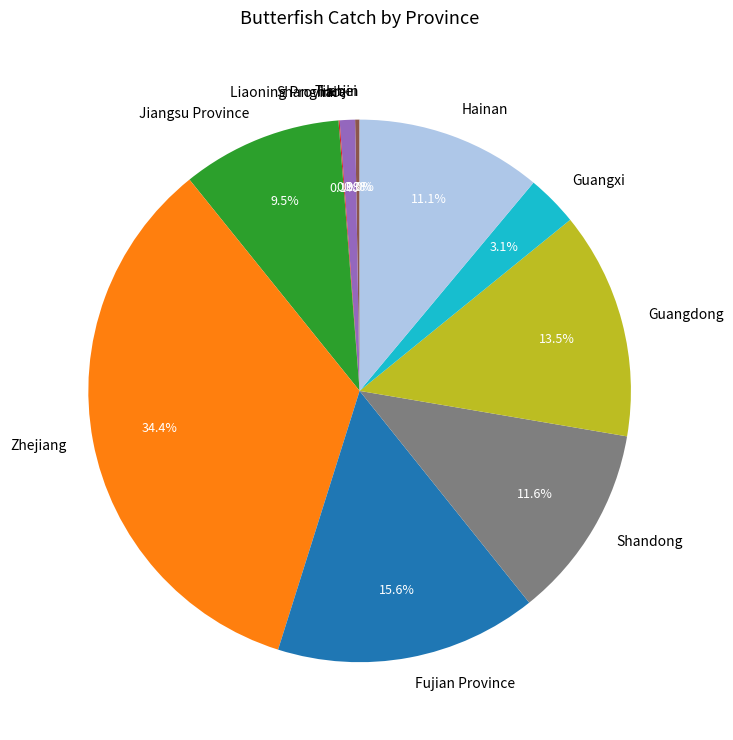

Which has a higher value, Jiangsu Province or Zhejiang?

Zhejiang